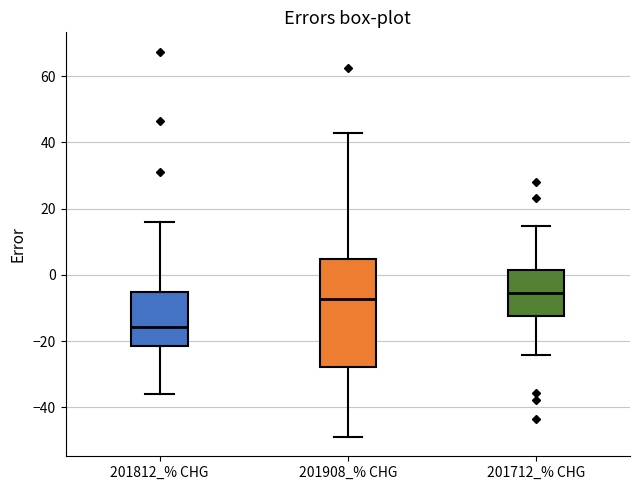

Which box's median line is the lowest?

201812_% CHG